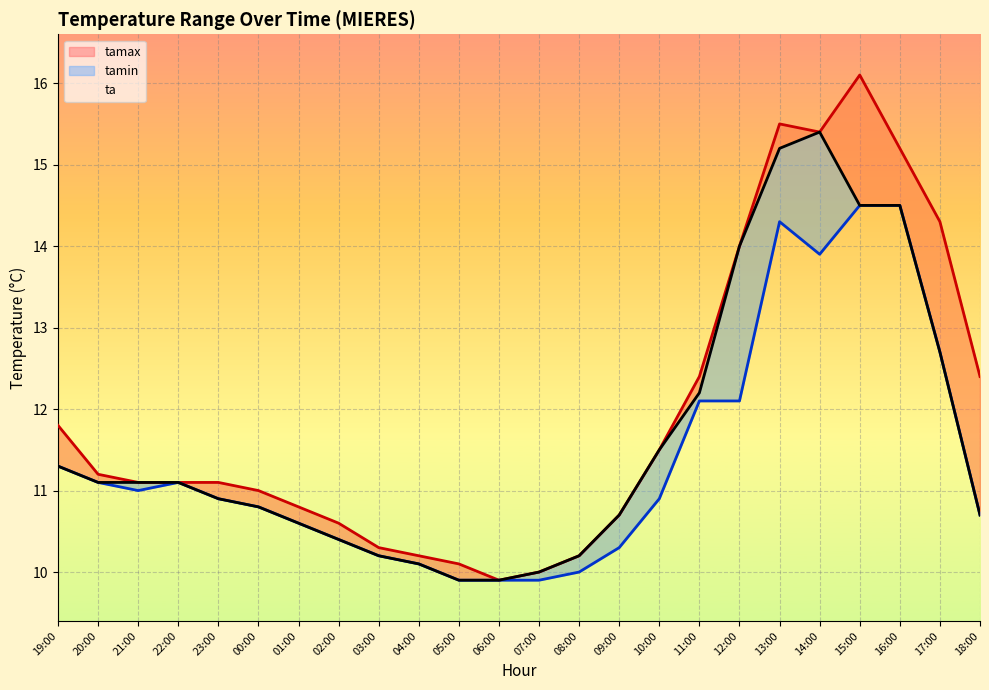

True or false: ta has more than 0 interior local peaks.

True